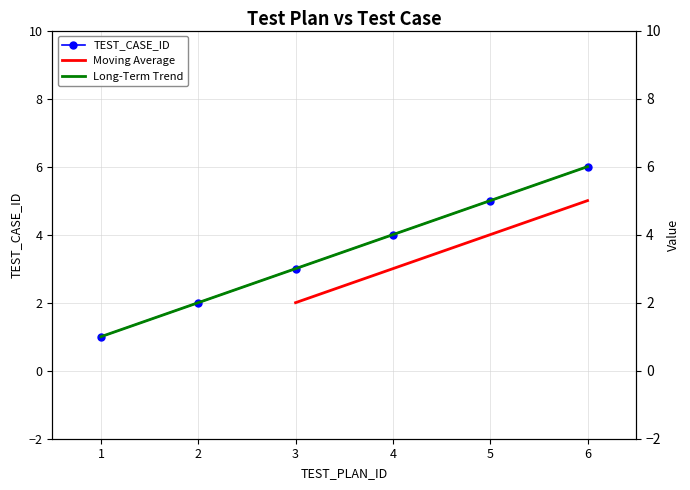

True or false: the data shows 6.0 at 6.

True